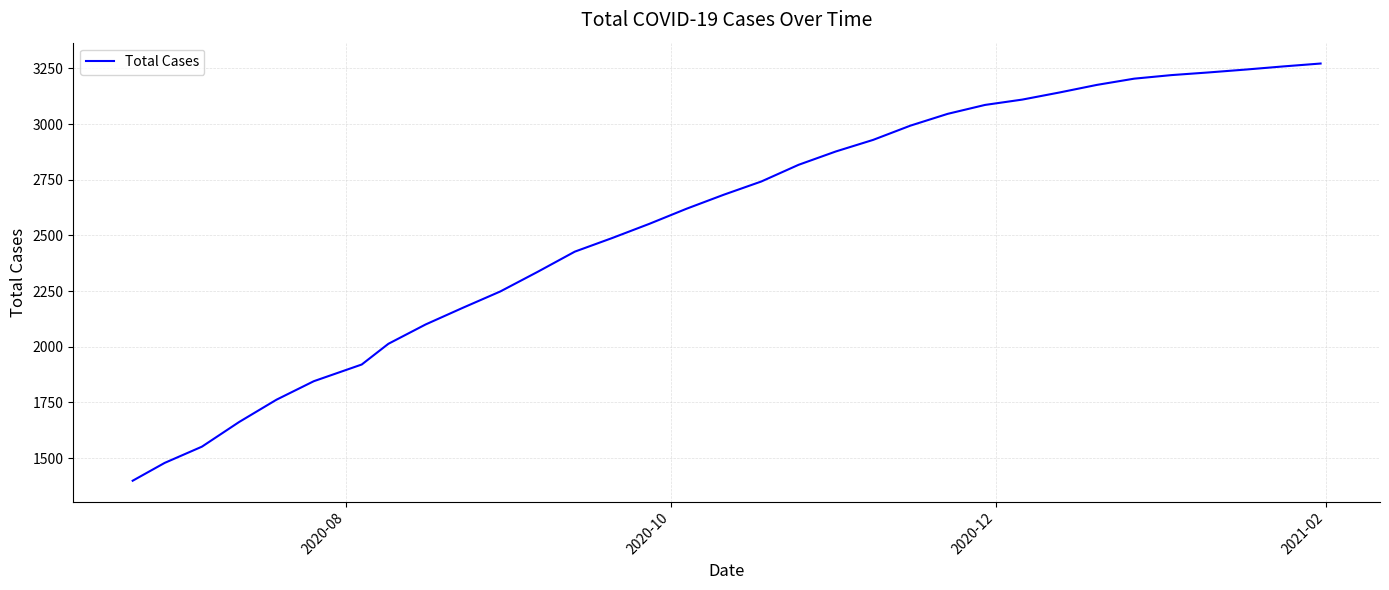

What is the smallest value displayed?

1398